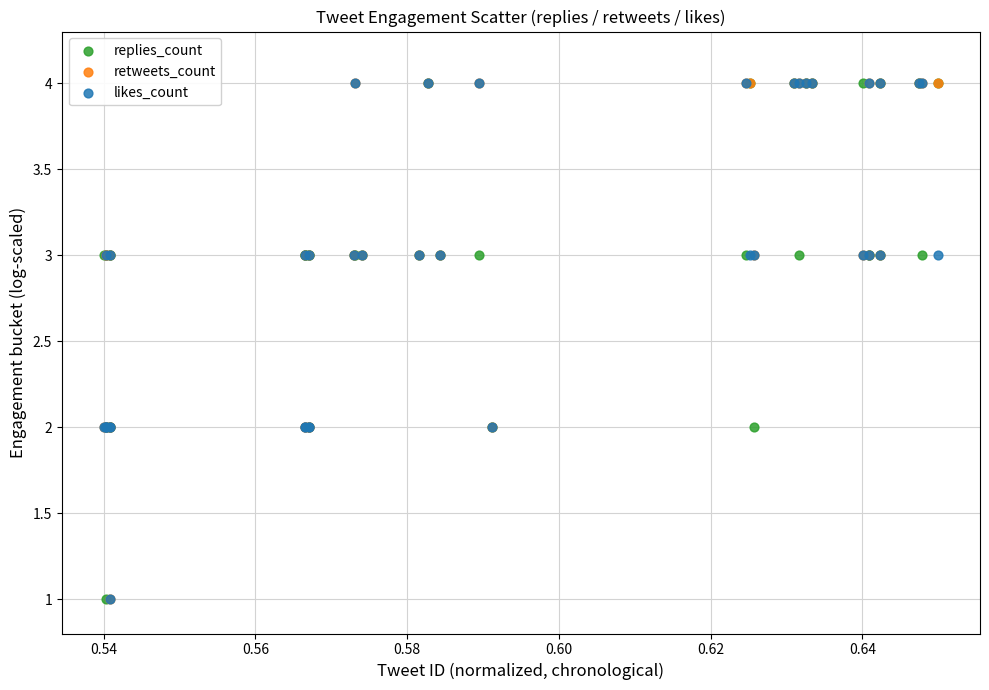

What are all the series names shown in the legend?

replies_count, retweets_count, likes_count